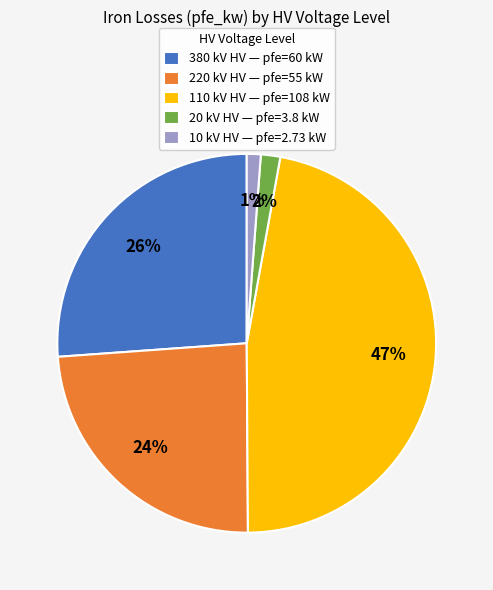

True or false: 380 kV HV — pfe=60 kW accounts for 41% of the total.

False